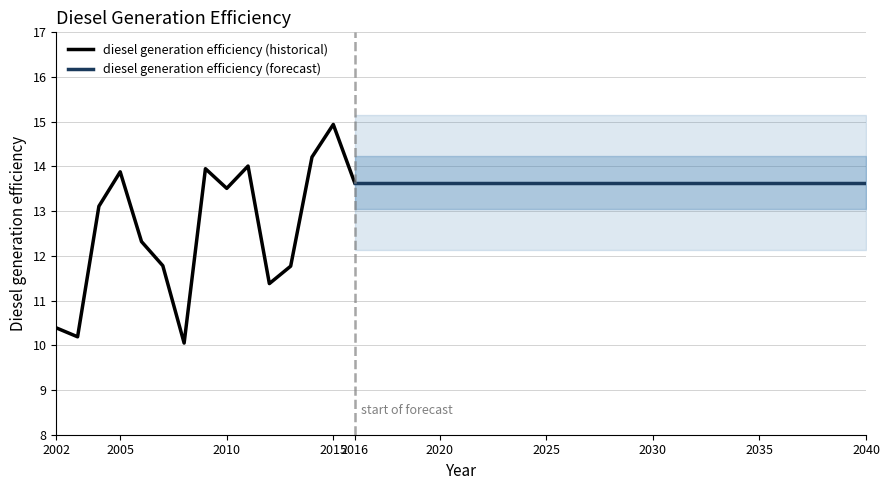

Is it true that diesel generation efficiency (historical) equals 19.6 at 2005?

False